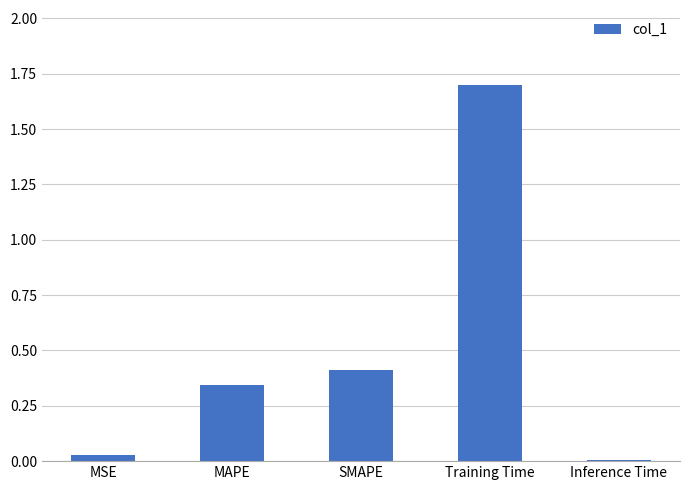

What is the greatest value displayed?

1.7